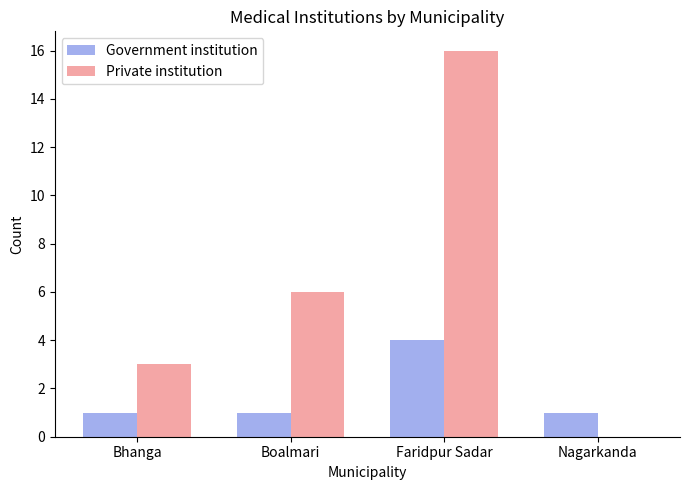

What is the total value across all series at Boalmari?

7